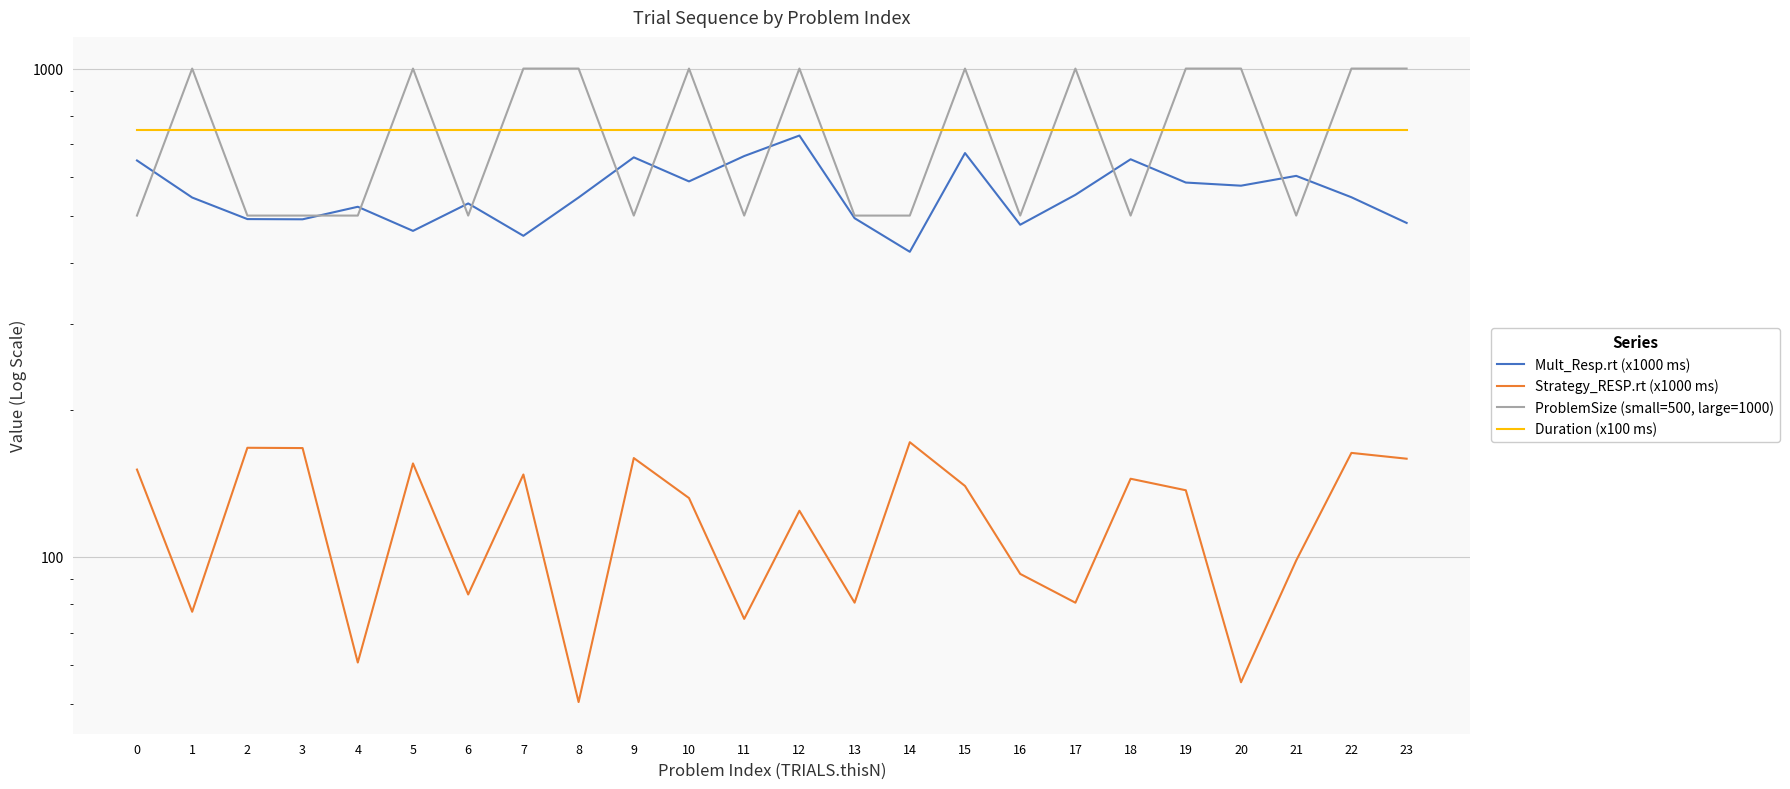

Between 17 and 22, which series saw the biggest shift?

Strategy_RESP.rt (x1000 ms)